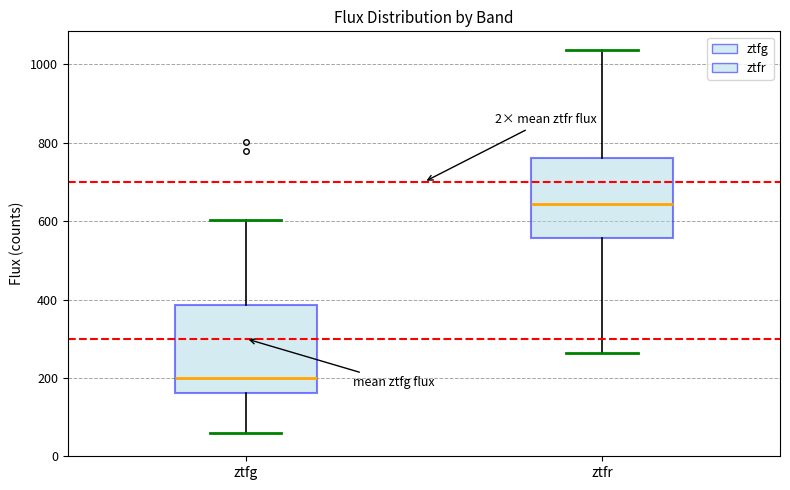

Which box's median line is the lowest?

ztfg